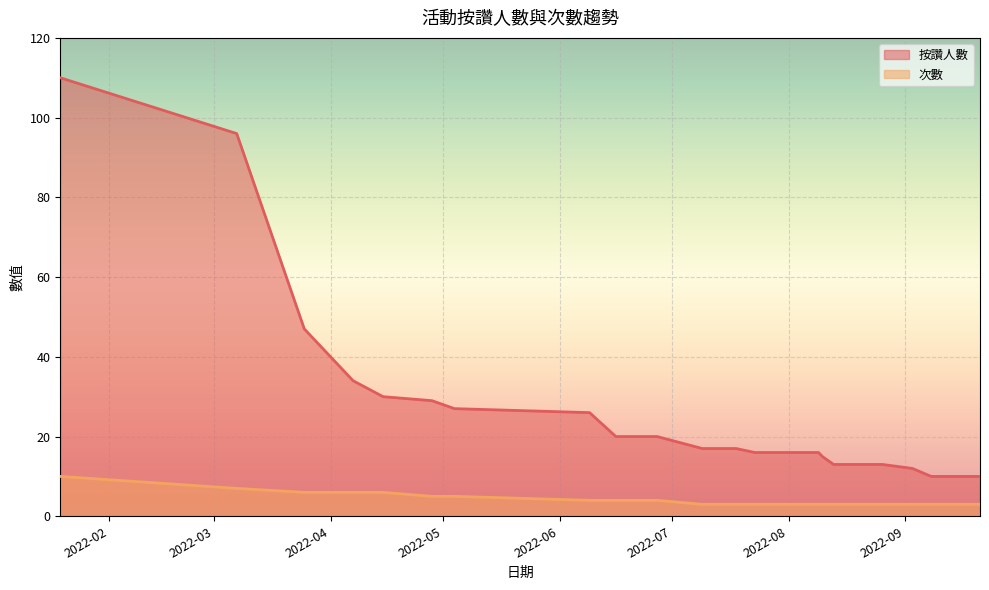

Which category has the lowest value in the 次數 series?

2022-07-09